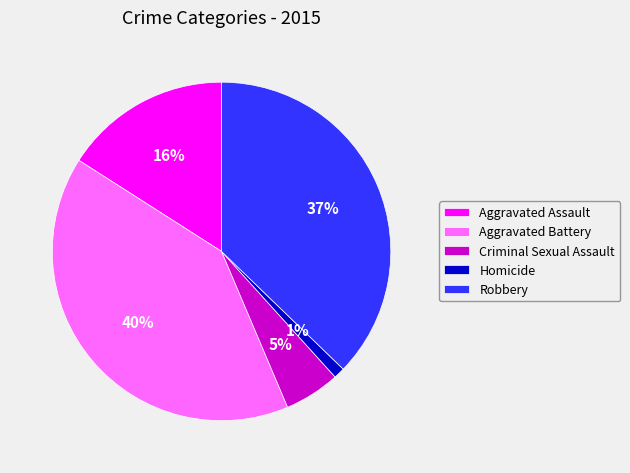

Approximately how many times larger is the value at Robbery compared to Aggravated Assault?

2.3